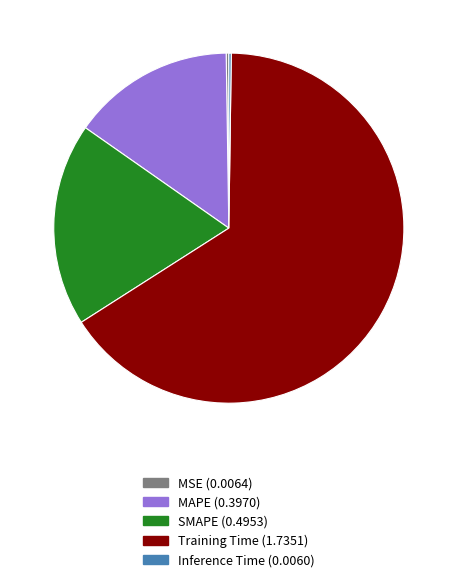

Which category accounts for the majority?

Training Time